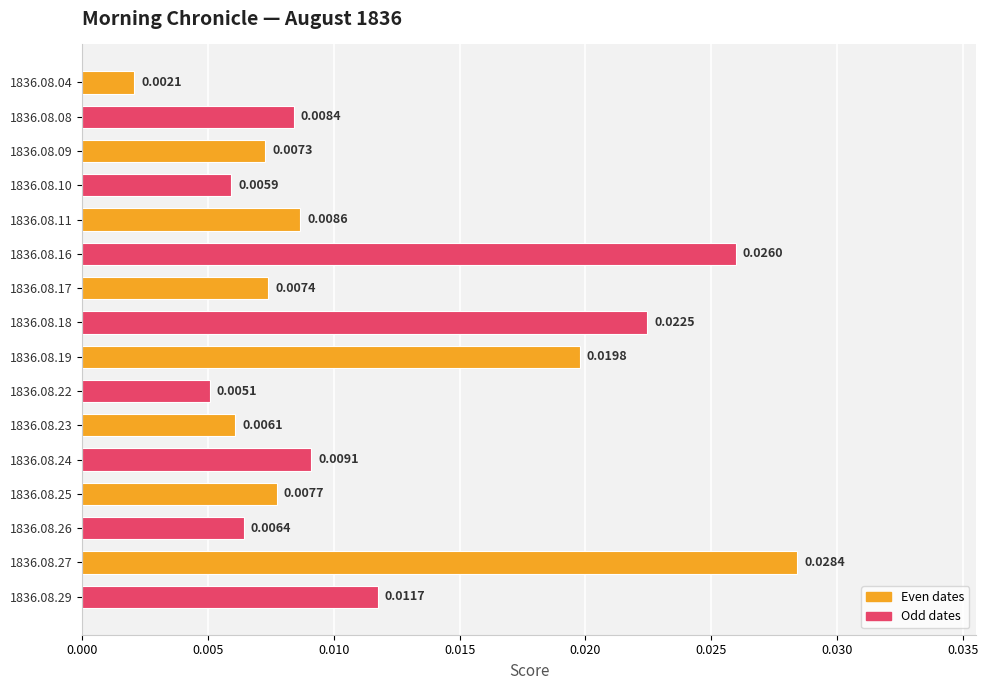

Which has a higher value, 1836.08.23 or 1836.08.29?

1836.08.29